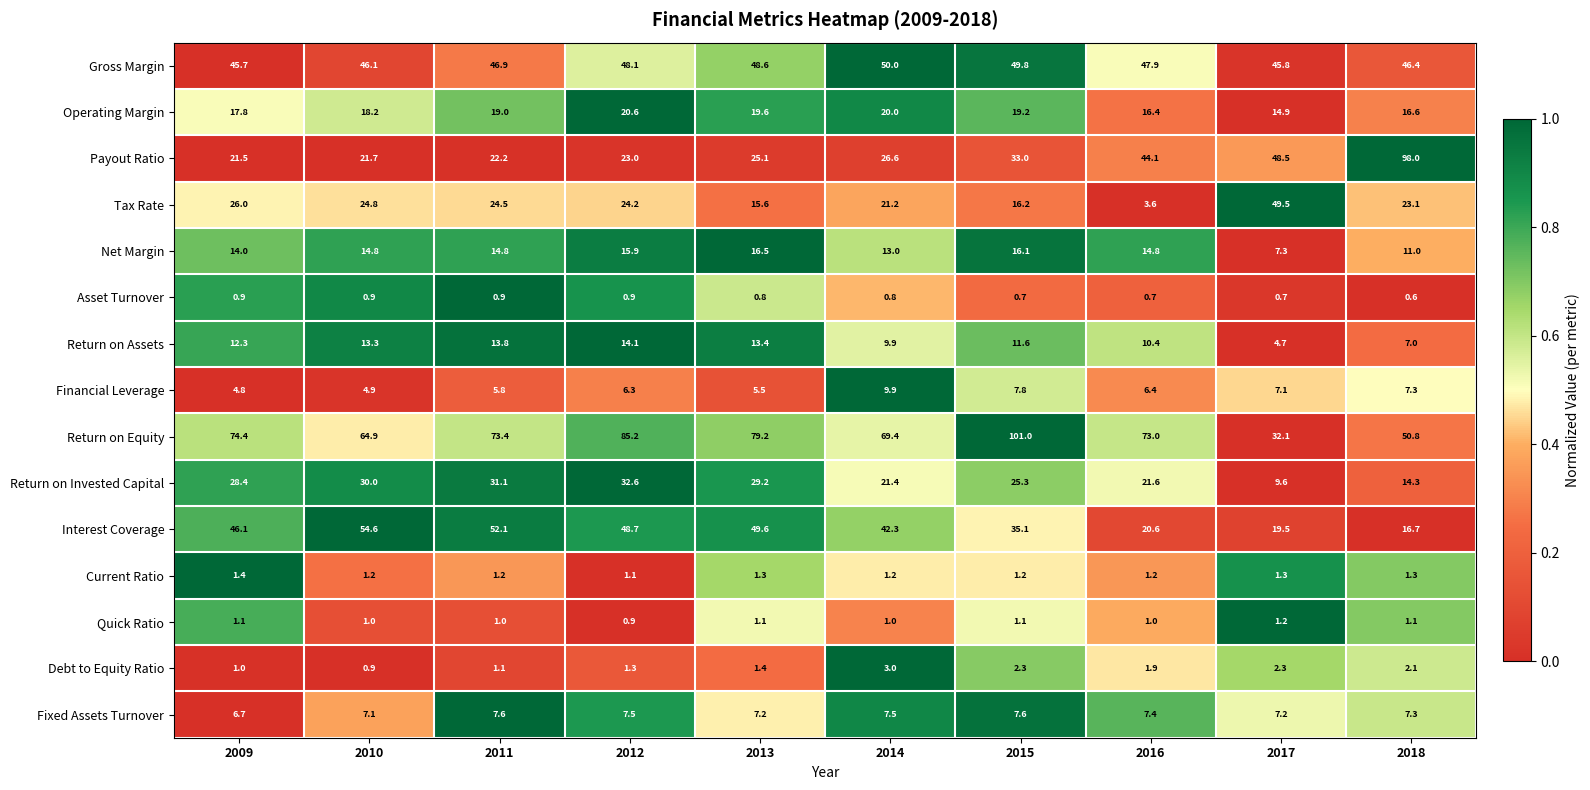

What is the sum of the Debt to Equity Ratio values at 2013 and 2011?

2.5